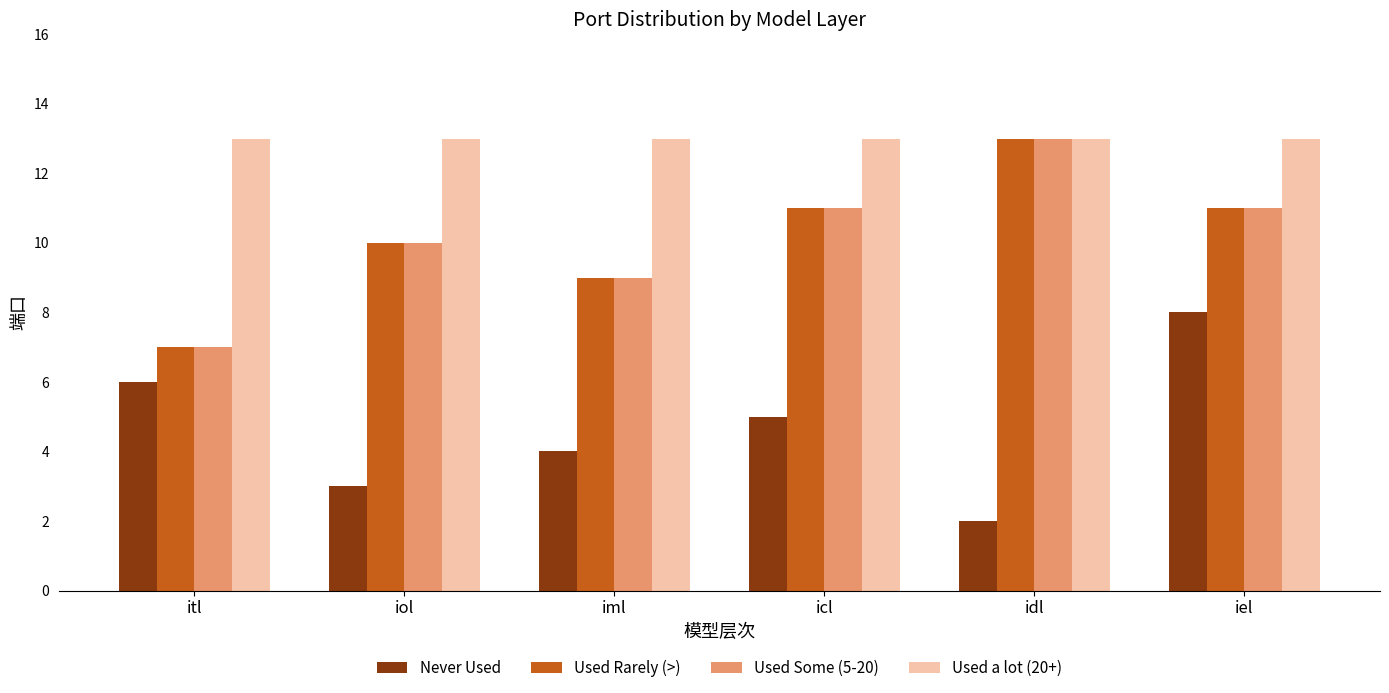

Reading left to right, what are all the values shown in this chart?

Never Used: 6	3	4	5	2	8
Used Rarely (>): 7	10	9	11	13	11
Used Some (5-20): 7	10	9	11	13	11
Used a lot (20+): 13	13	13	13	13	13